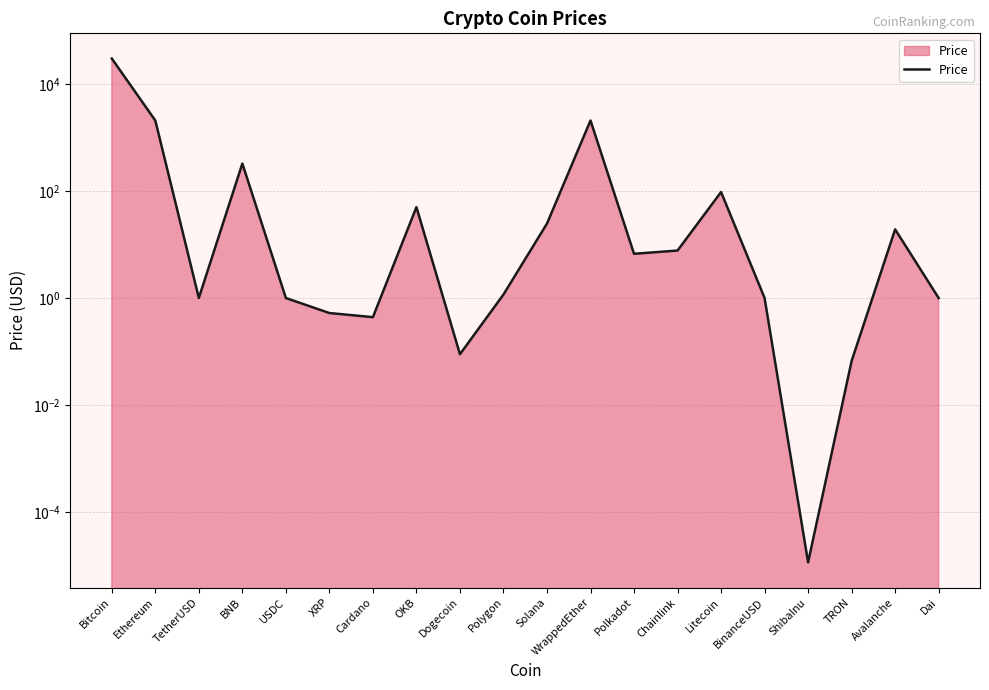

What is the difference between the maximum and minimum values?

30497.0